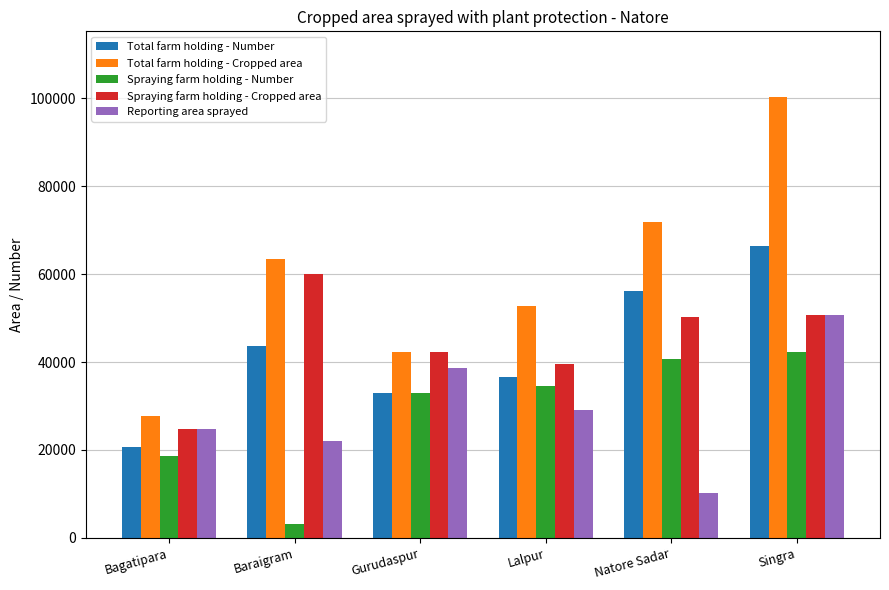

What is the value of the Total farm holding - Cropped area bar at the 1st from the left?

27635